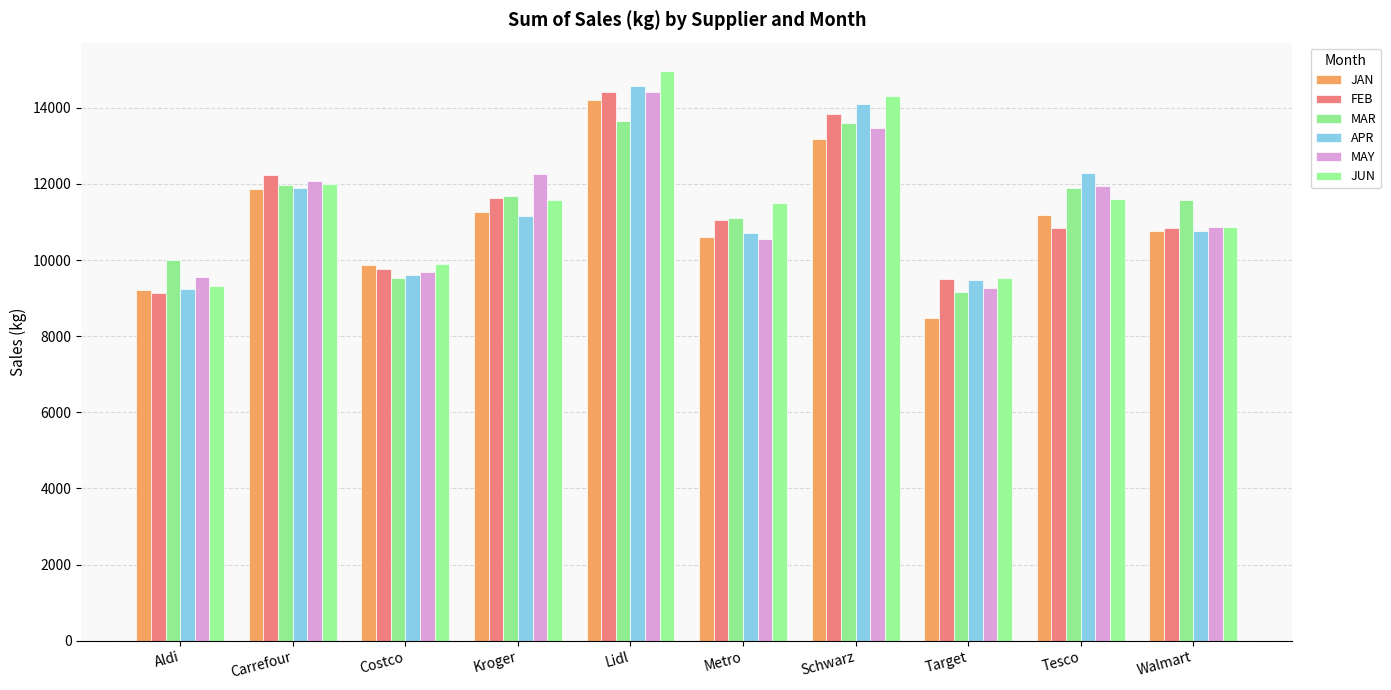

What is the difference between the highest and lowest values at Costco?

367.3